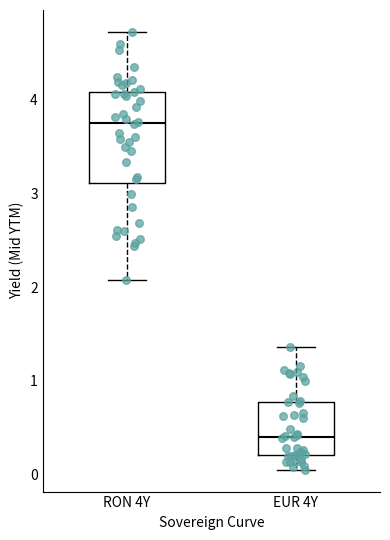

Comparing the boxes themselves (not the whiskers), which one is the tallest?

RON 4Y